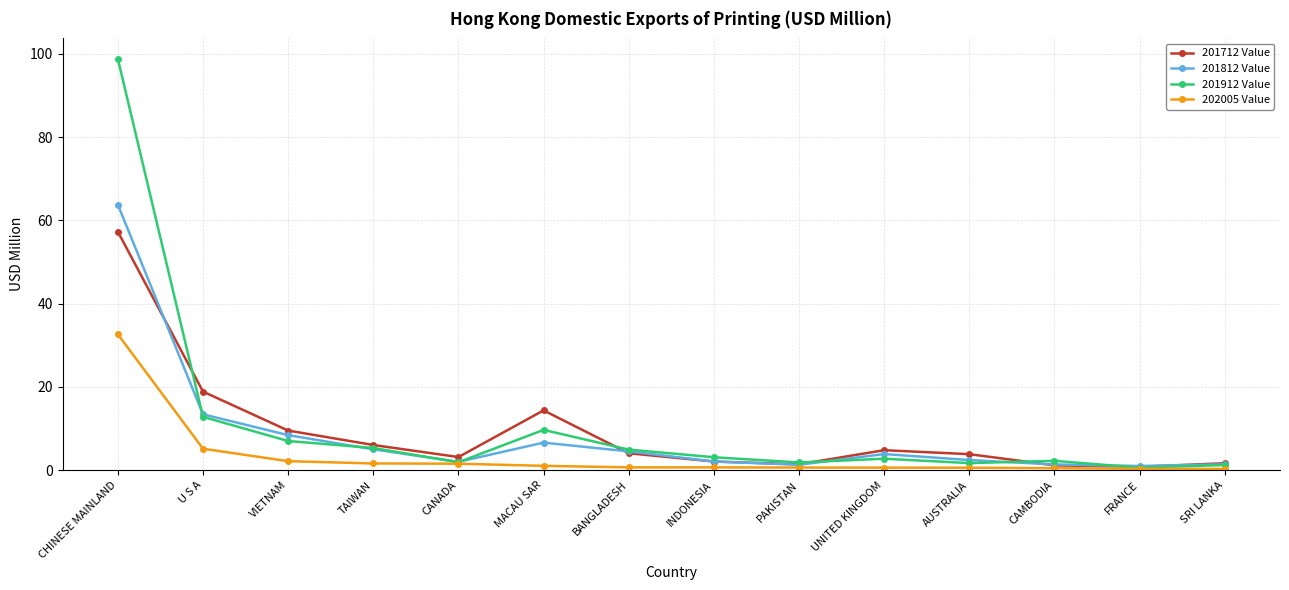

What is the label of the 12th point from the right?

VIETNAM